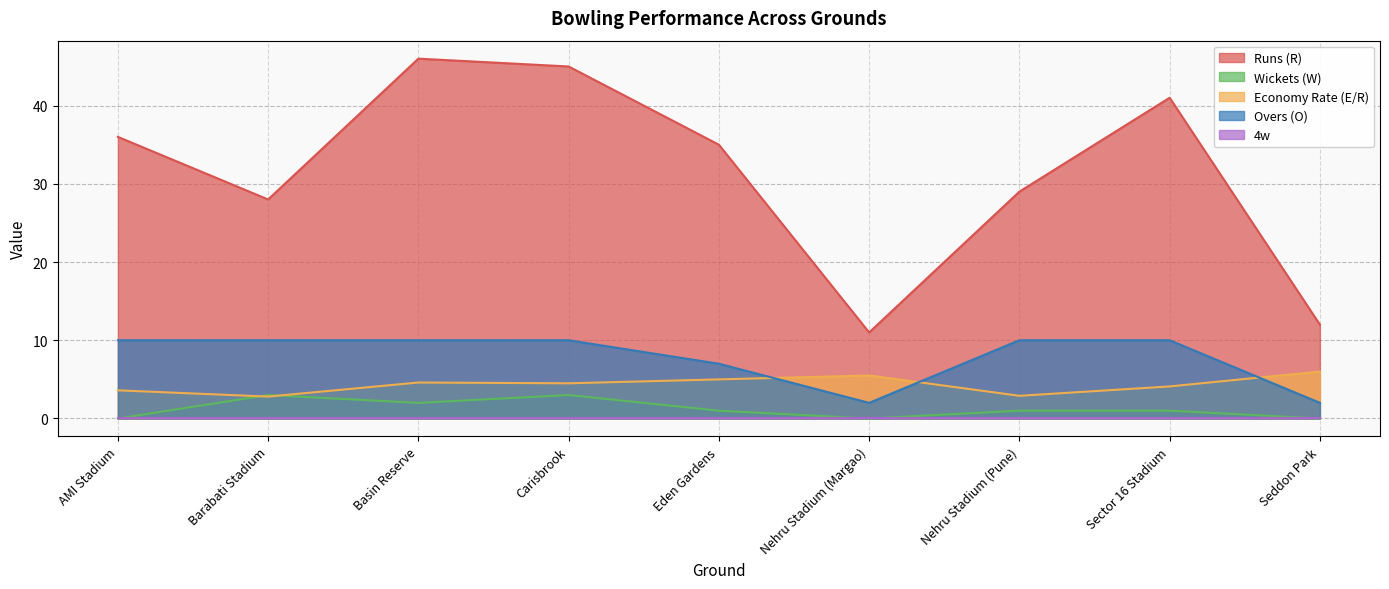

How many interior local valleys does the Runs (R) series have?

2